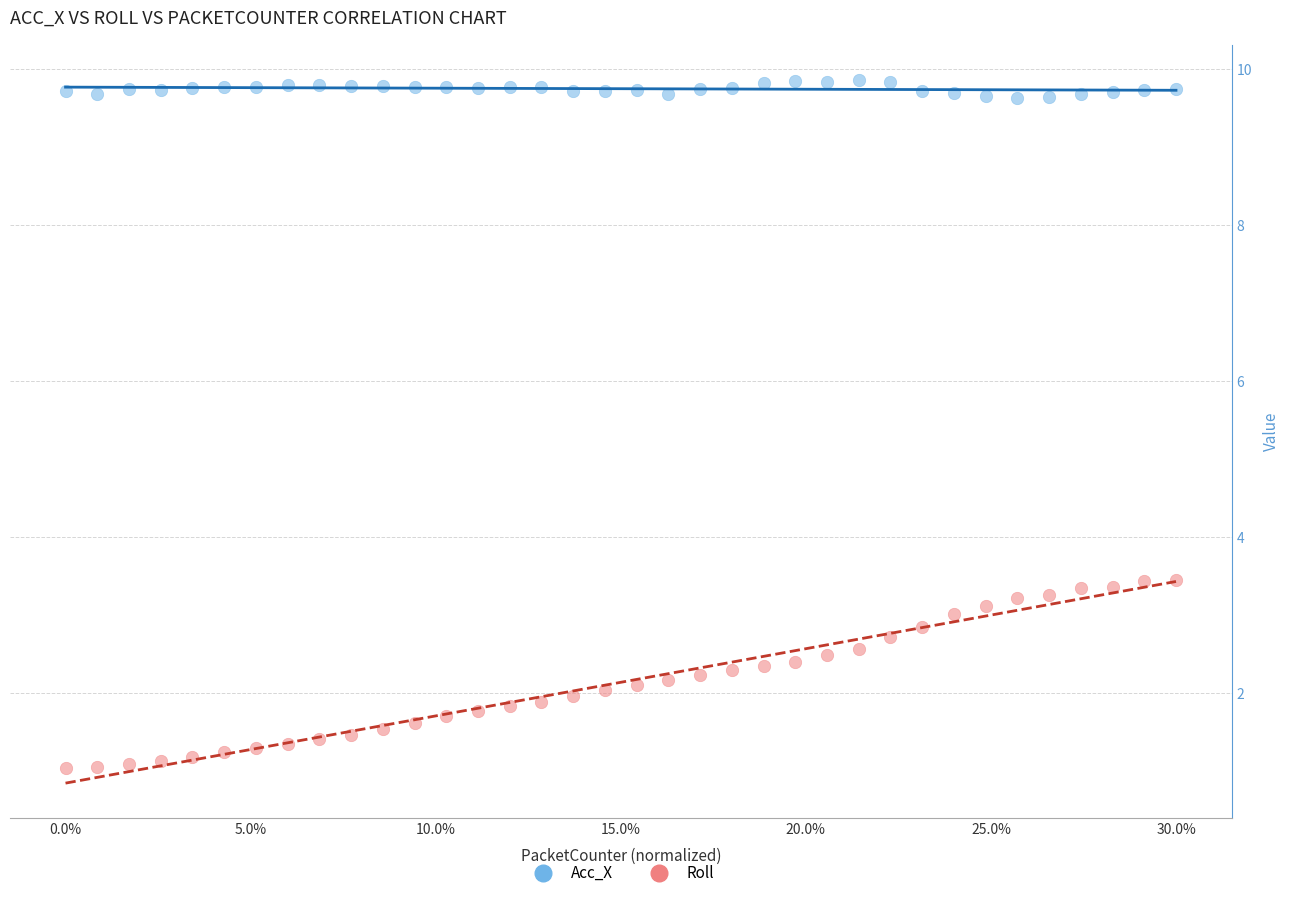

Across all data points, what is the range of X values (max minus min)?

1.0